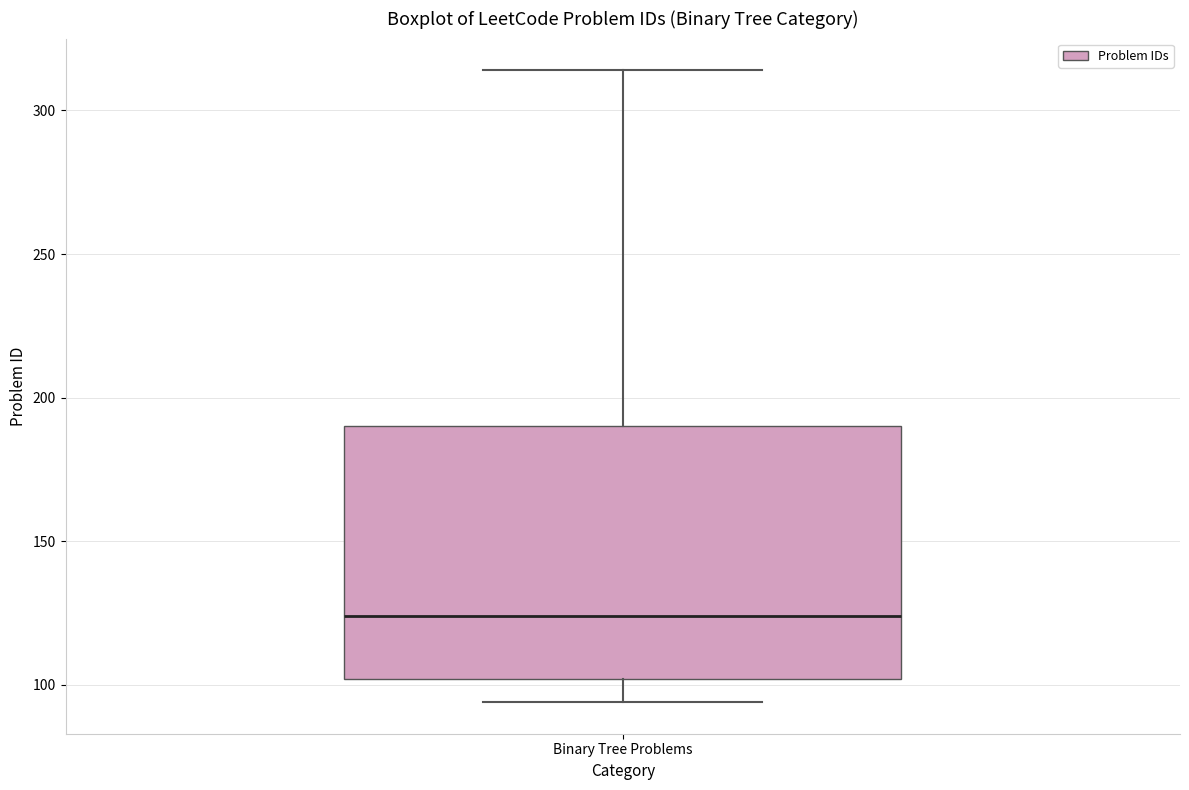

Where is the upper edge of the box for Binary Tree Problems on the y-axis? The values are not printed on the chart, so give them approximately, as read against the axis.

190